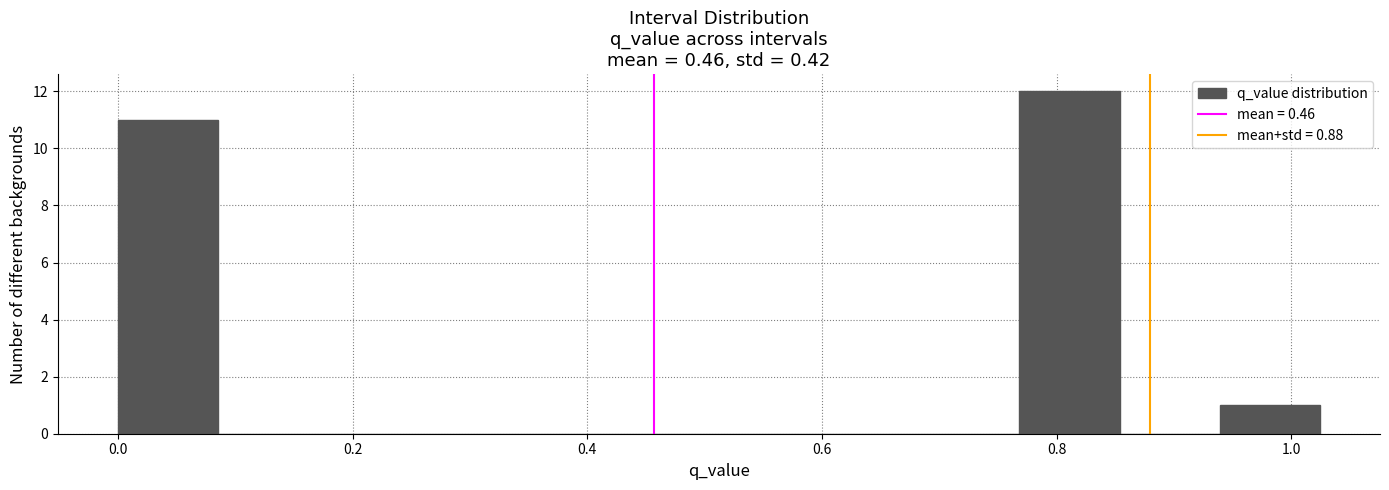

Reading left to right, transcribe this chart: for each bar, give the range it covers on the x-axis and its height. Neither the bar edges nor the heights are printed on the chart, so give them approximately, as read against the axes.

0.00 to 0.08: 11
0.08 to 0.18: 0
0.18 to 0.26: 0
0.26 to 0.34: 0
0.34 to 0.42: 0
0.42 to 0.52: 0
0.52 to 0.60: 0
0.60 to 0.68: 0
0.68 to 0.76: 0
0.76 to 0.86: 12
0.86 to 0.94: 0
0.94 to 1.02: 1